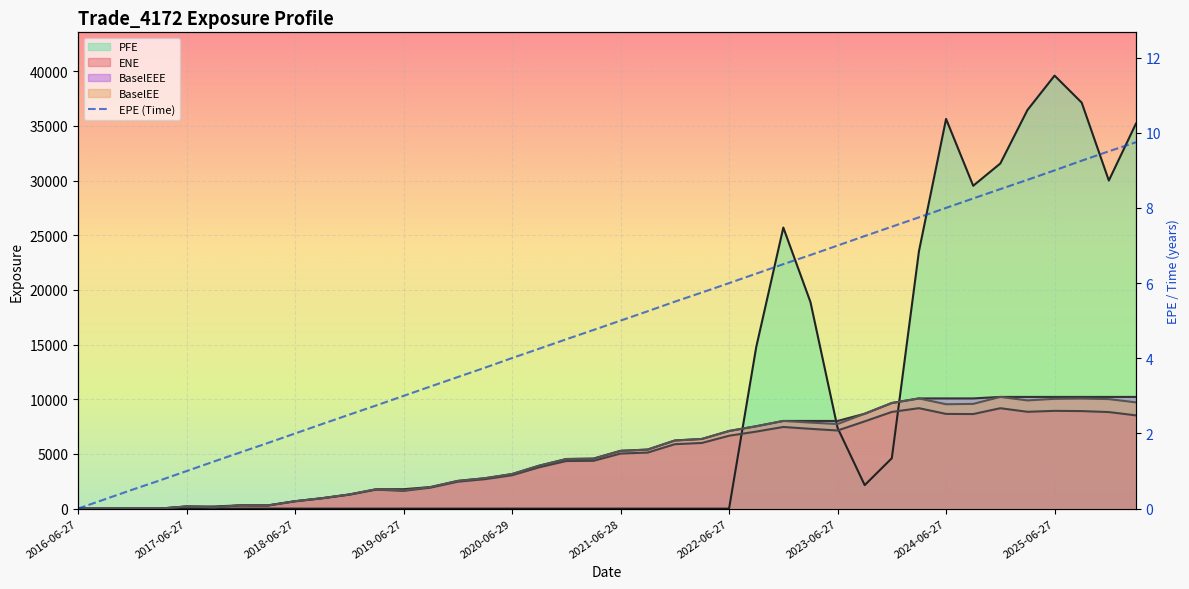

Reading left to right, transcribe all the data shown in this chart.

ENE: 0.0	0.0	0.0	0.0	194.7	122.3	297.3	281.2	668.2	940.8	1270.8	1739.2	1622.2	1923.3	2461.3	2692.6	3052.6	3779.6	4351.6	4370.3	5036.0	5127.9	5892.1	6005.2	6665.2	7043.9	7466.9	7297.4	7145.2	7979.9	8843.0	9185.3	8660.9	8648.5	9182.6	8854.2	8941.1	8919.2	8829.4	8527.2
EPE: 0.0	0.3	0.5	0.7	1.0	1.3	1.5	1.7	2.0	2.3	2.5	2.7	3.0	3.3	3.5	3.7	4.0	4.3	4.5	4.8	5.0	5.3	5.5	5.7	6.0	6.3	6.5	6.7	7.0	7.3	7.5	7.7	8.0	8.3	8.5	8.7	9.0	9.3	9.5	9.7
BaselEE: 0.0	0.0	0.0	0.0	195.9	123.3	300.4	284.7	677.7	956.5	1295.0	1776.5	1661.0	1974.8	2534.4	2780.3	3161.1	3926.8	4536.2	4570.5	5284.0	5400.7	6229.4	6372.3	7099.2	7533.3	8018.5	7867.5	7735.1	8677.5	9659.0	10077.5	9545.0	9576.4	10215.4	9895.8	10040.3	10066.6	10014.3	9717.6
PFE: 0.0	0.0	0.0	0.0	0.0	0.0	0.0	0.0	0.0	0.0	0.0	0.0	0.0	0.0	0.0	0.0	0.0	0.0	0.0	0.0	0.0	0.0	0.0	0.0	0.0	14757.4	25702.9	18893.9	7385.3	2148.6	4608.9	23538.8	35637.1	29525.2	31564.2	36452.6	39597.2	37126.8	30003.2	35209.8
BaselEEE: 0.0	0.0	0.0	0.0	195.9	195.9	300.4	300.4	677.7	956.5	1295.0	1776.5	1776.5	1974.8	2534.4	2780.3	3161.1	3926.8	4536.2	4570.5	5284.0	5400.7	6229.4	6372.3	7099.2	7533.3	8018.5	8018.5	8018.5	8677.5	9659.0	10077.5	10077.5	10077.5	10215.4	10215.4	10215.4	10215.4	10215.4	10215.4